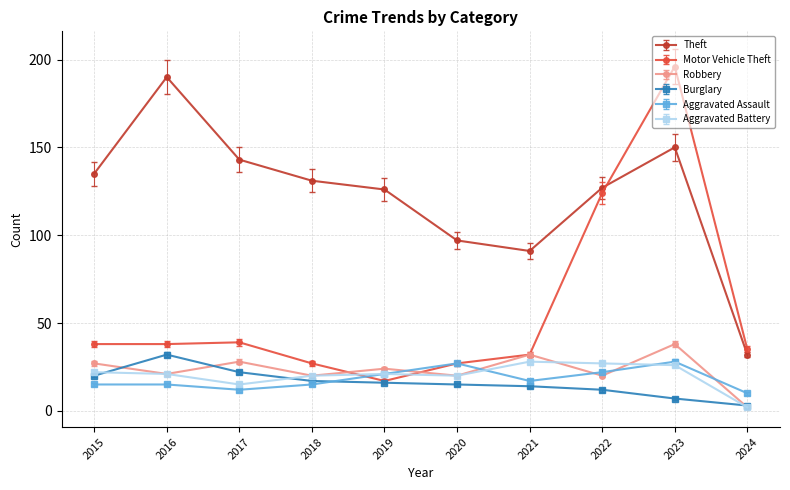

At which category is the sum across all series the highest?

2023